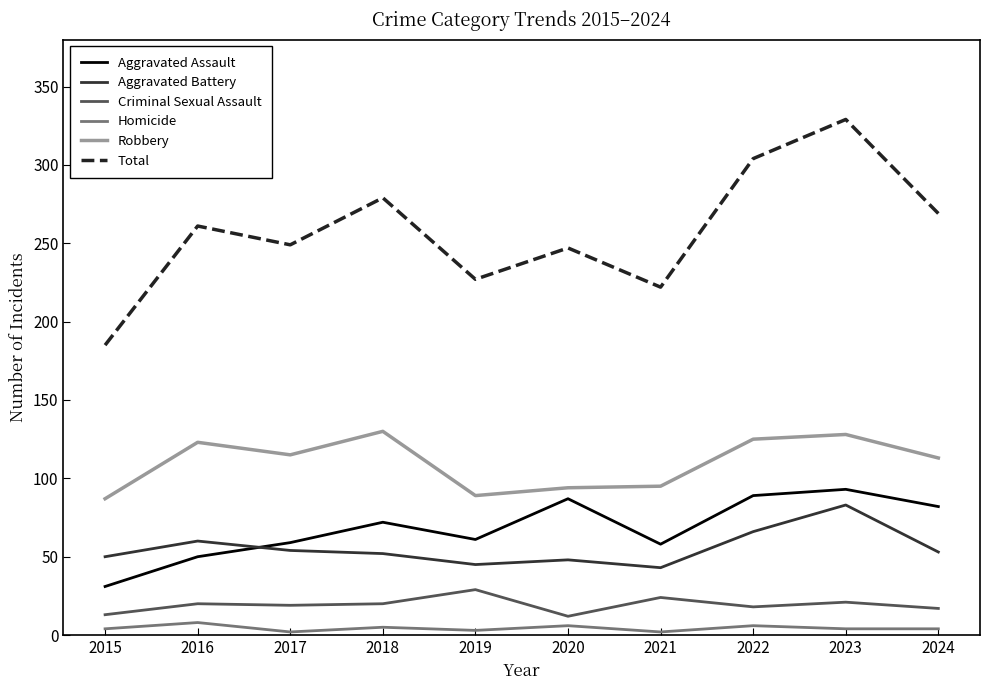

List the series in order of their peak value, lowest first.

Homicide, Criminal Sexual Assault, Aggravated Battery, Aggravated Assault, Robbery, Total